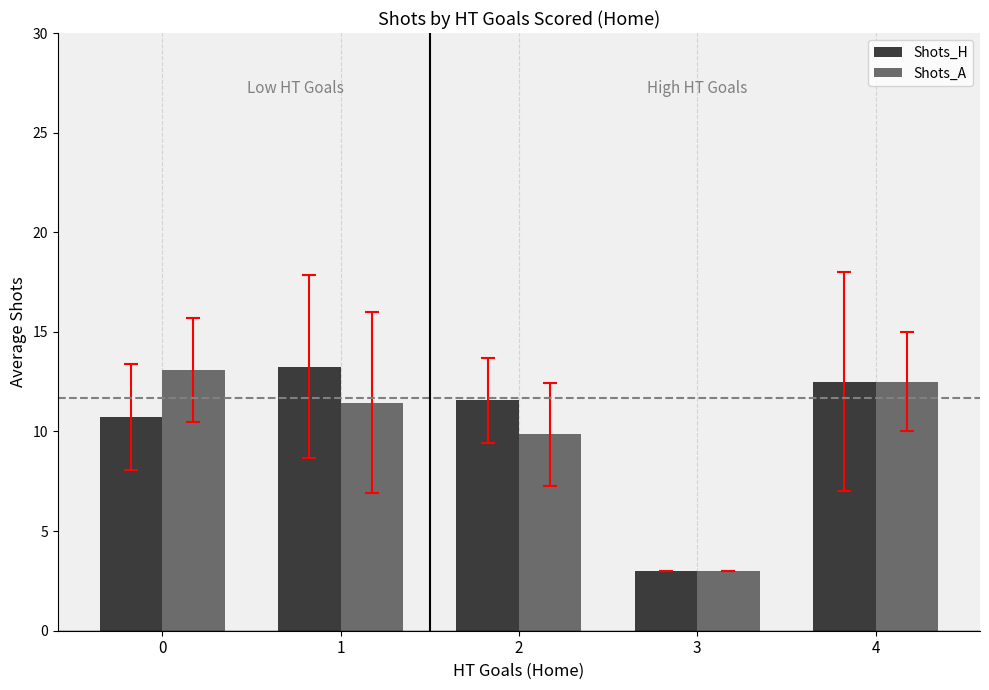

Where is Shots_A nearest to the value 8?

2